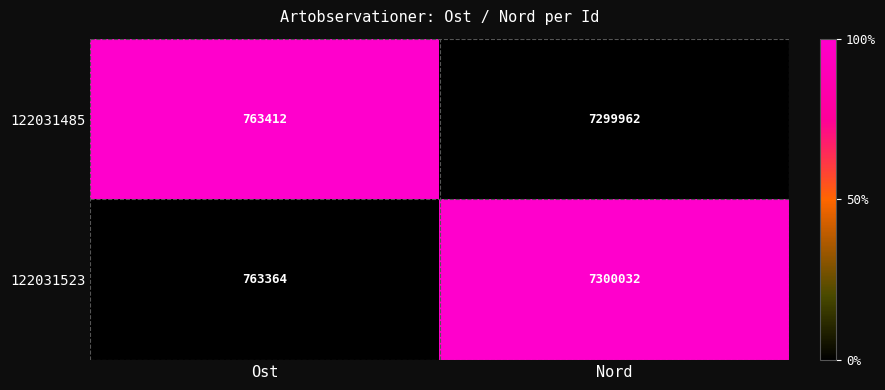

What is the maximum value shown in the chart?

7300032